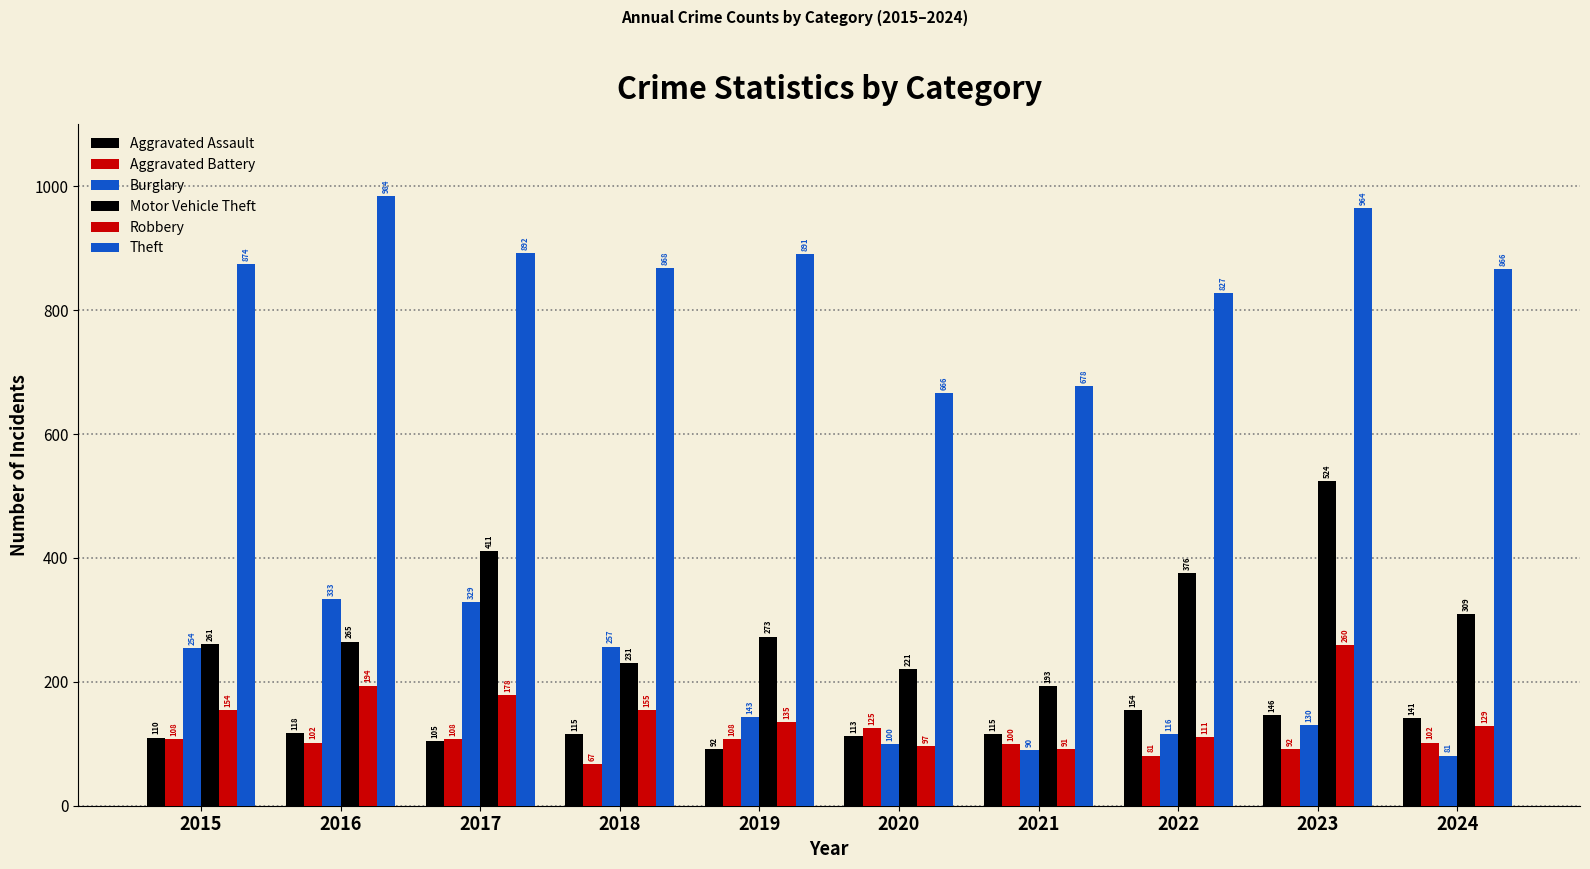

How many values in the Aggravated Assault series are below 115?

4